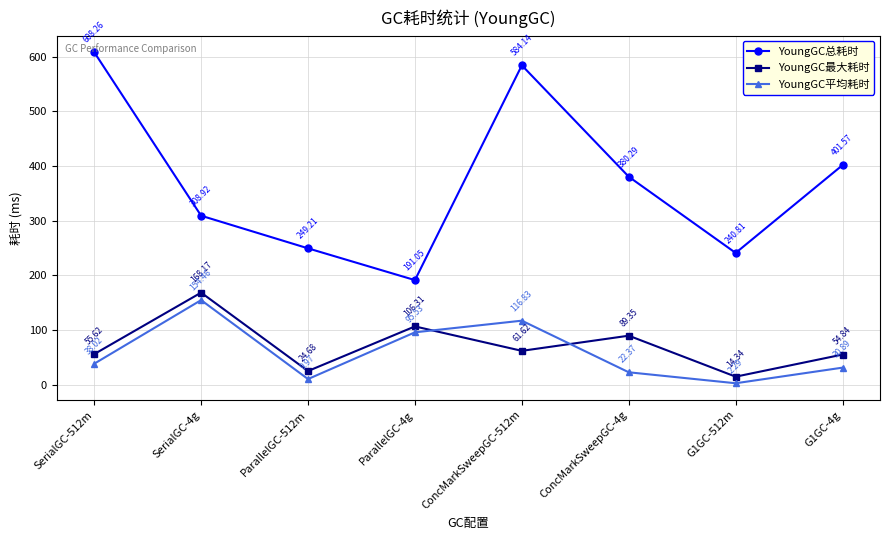

Which label corresponds to the smallest value in the chart?

G1GC-512m